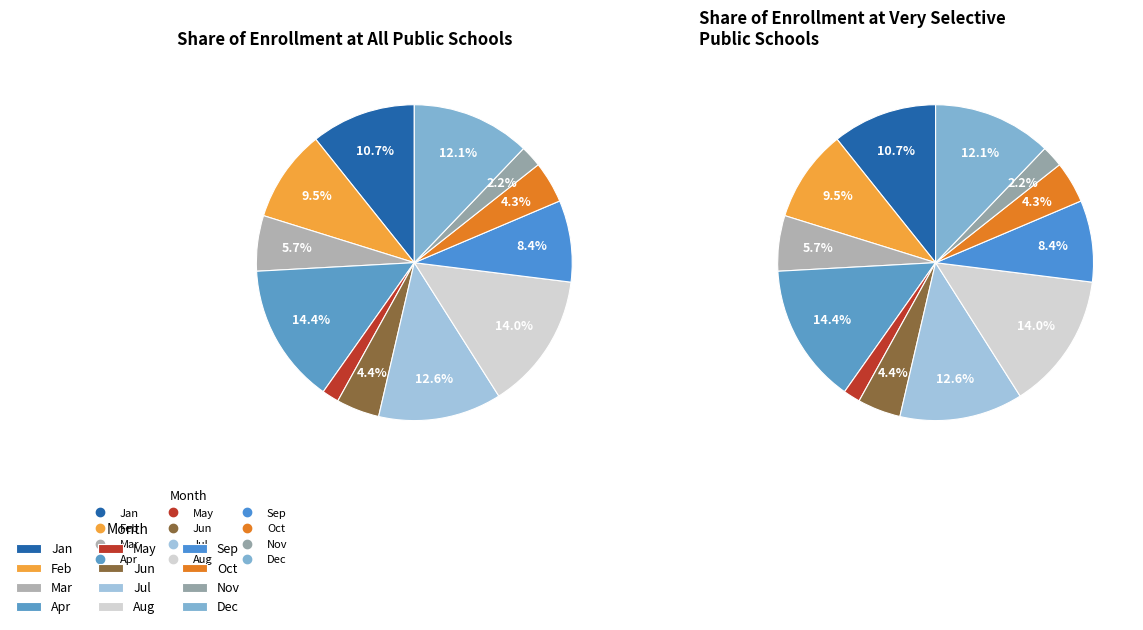

True or false: Nov accounts for 2% of the total.

True